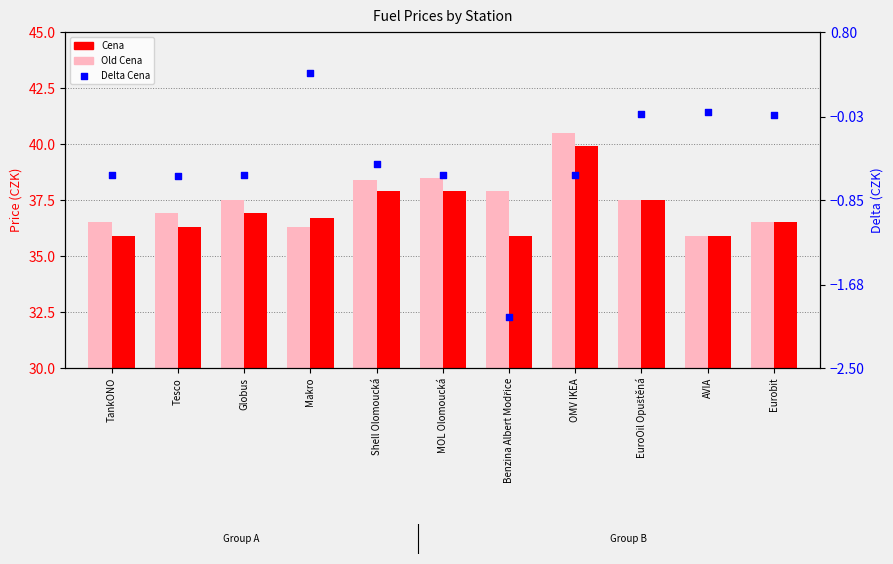

Is the value of Delta Cena at Globus greater than the value of Old Cena at OMV IKEA?

No